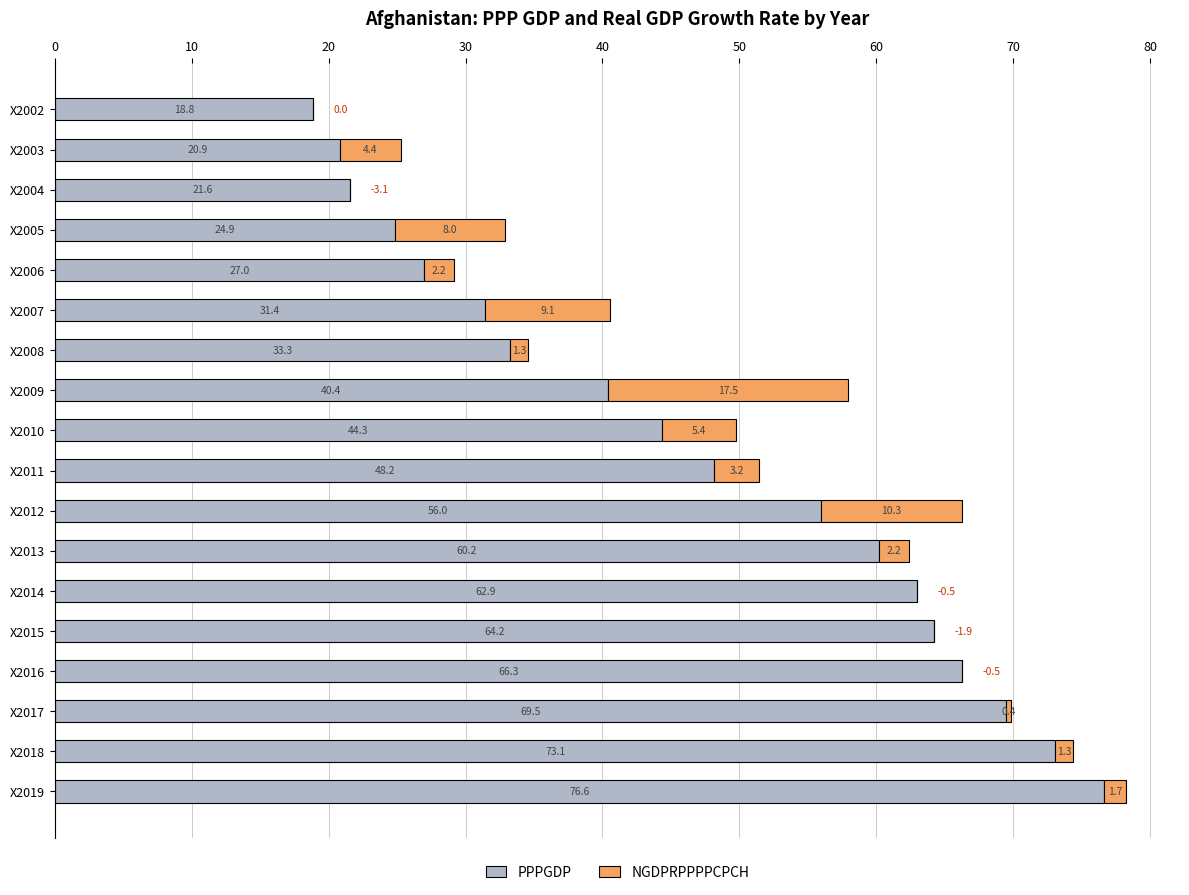

Where is PPPGDP nearest to the value 47?

X2011